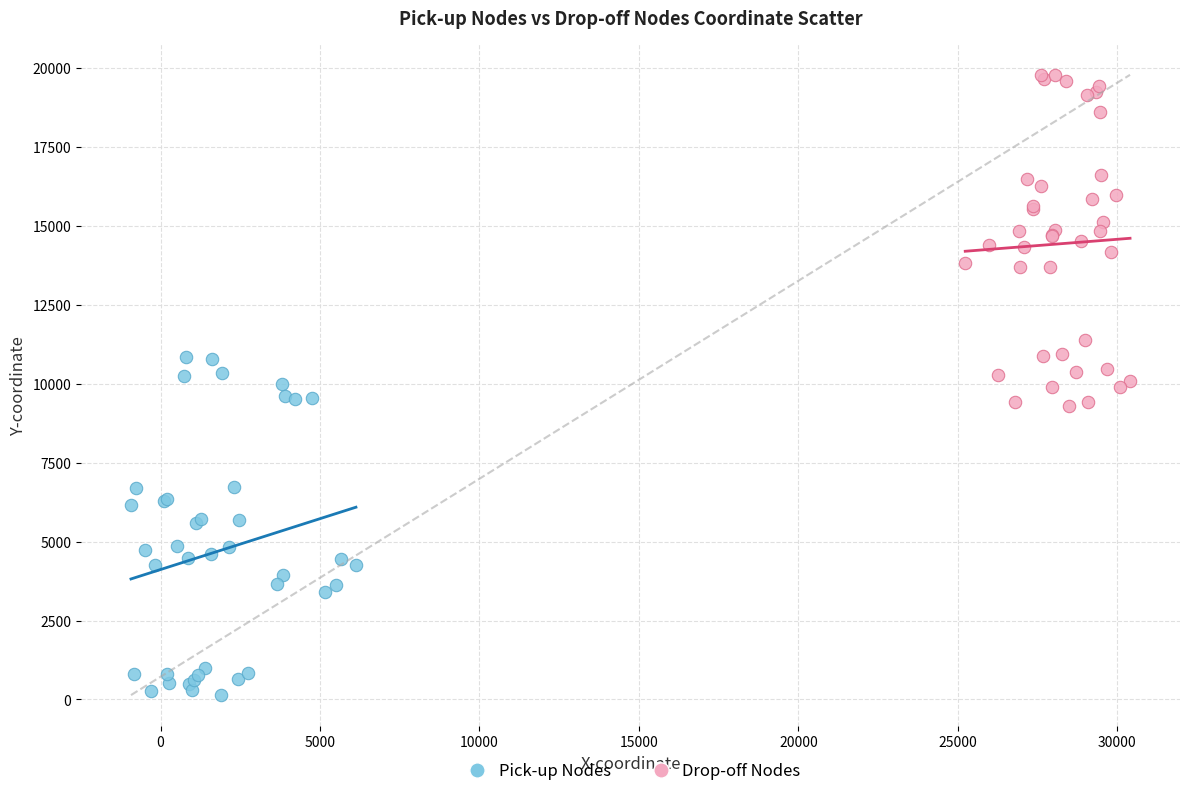

What are all the series names shown in the legend?

Pick-up Nodes, Drop-off Nodes